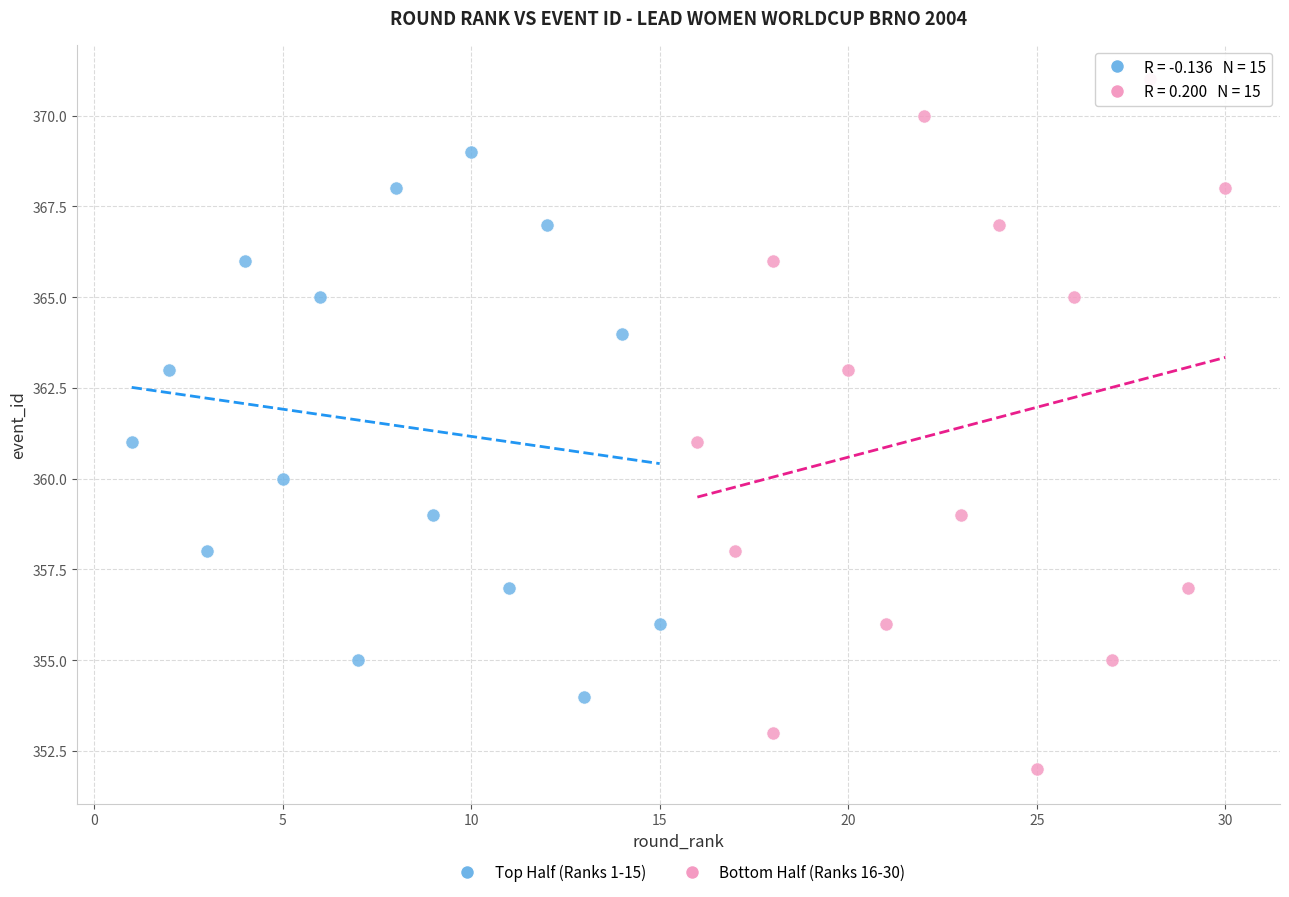

Which series contains the highest Y value?

Bottom Half (Ranks 16-30)